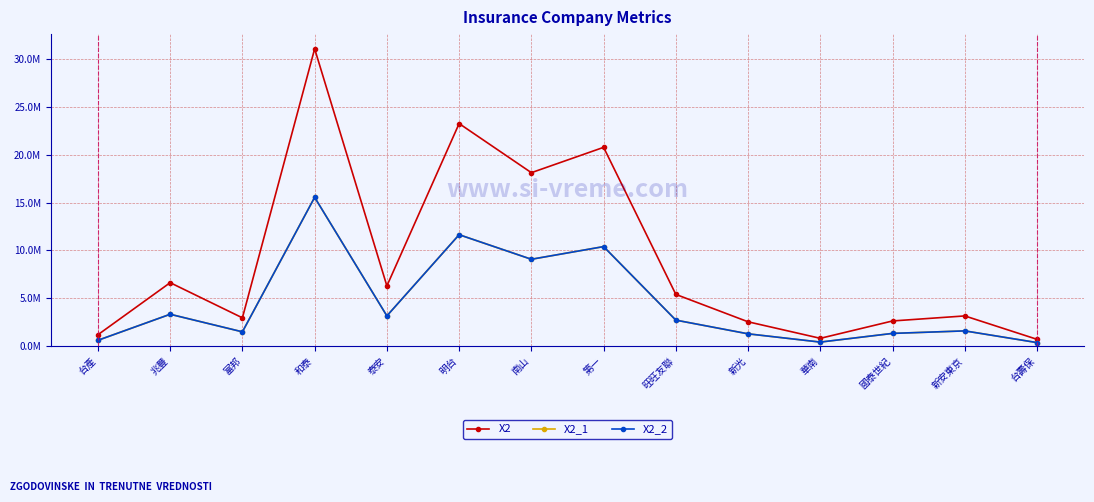

Which series has the largest range (max minus min)?

X2